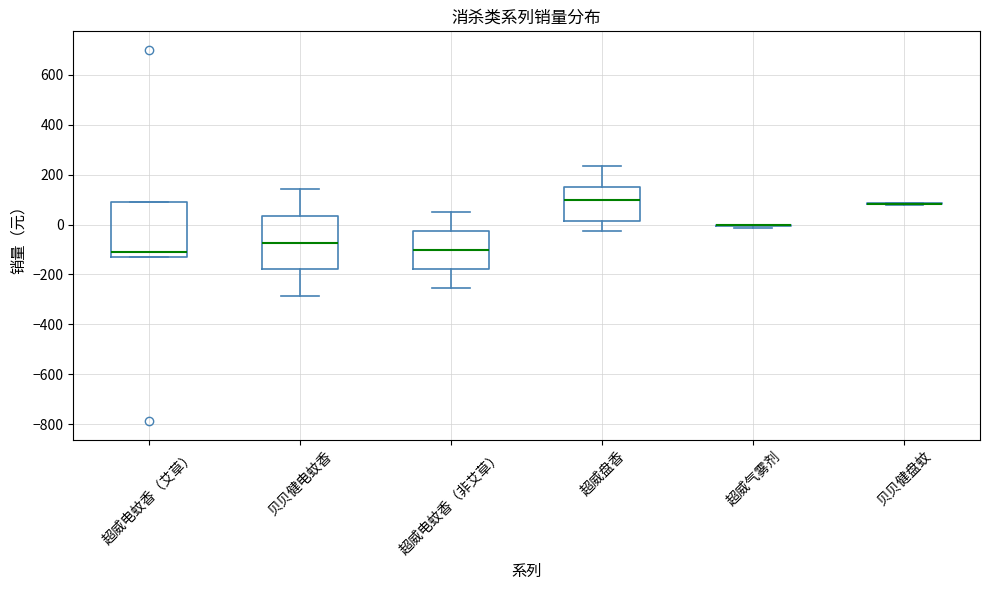

Reading left to right, read every box against the y-axis: the position of its median line, the range the box covers, and the ends of its whiskers. The values are not printed on the chart, so give them approximately, as read against the axis.

超威电蚊香（艾草）: median -100, box -120 to 100, whiskers -120 to 100
贝贝健电蚊香: median -80, box -180 to 40, whiskers -280 to 140
超威电蚊香（非艾草）: median -100, box -180 to -20, whiskers -260 to 60
超威盘香: median 100, box 20 to 160, whiskers -20 to 240
超威气雾剂: box collapsed to a line at 0, whiskers -20 to 0
贝贝健盘蚊: box collapsed to a line at 80, whiskers 80 to 80